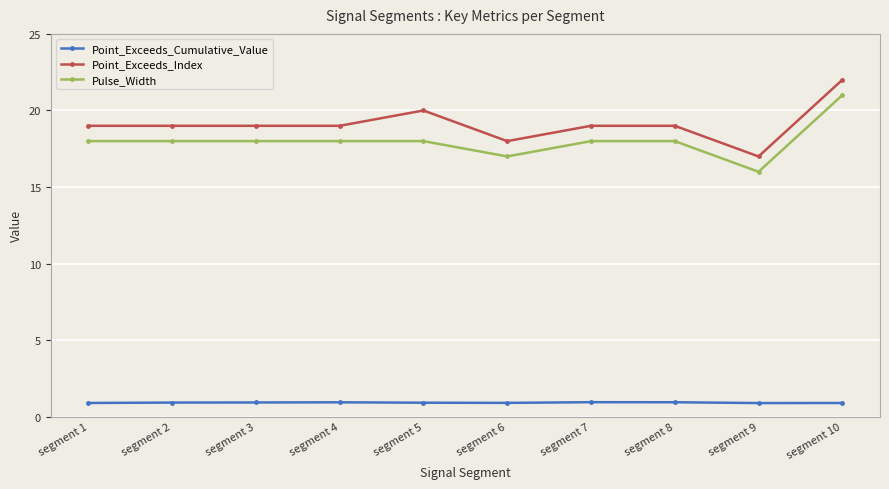

How many lines are shown in the chart?

3